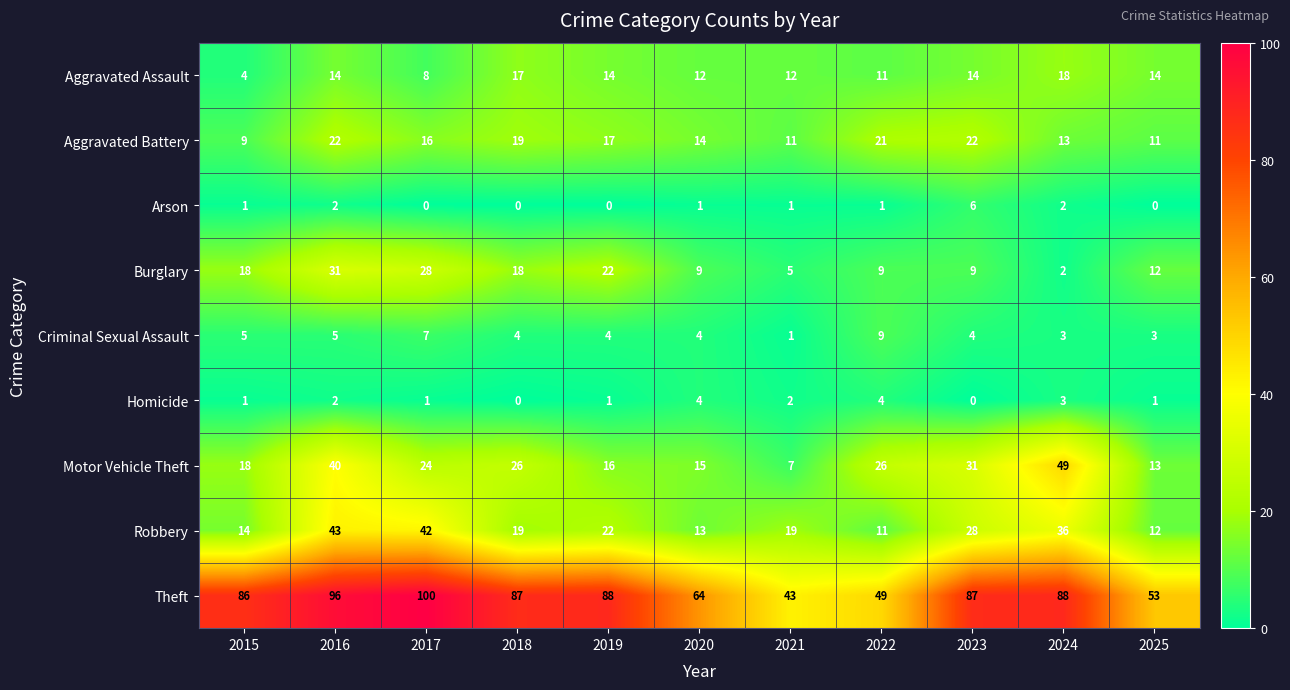

Rank the series by their maximum value, from highest to lowest.

Theft, Motor Vehicle Theft, Robbery, Burglary, Aggravated Battery, Aggravated Assault, Criminal Sexual Assault, Arson, Homicide